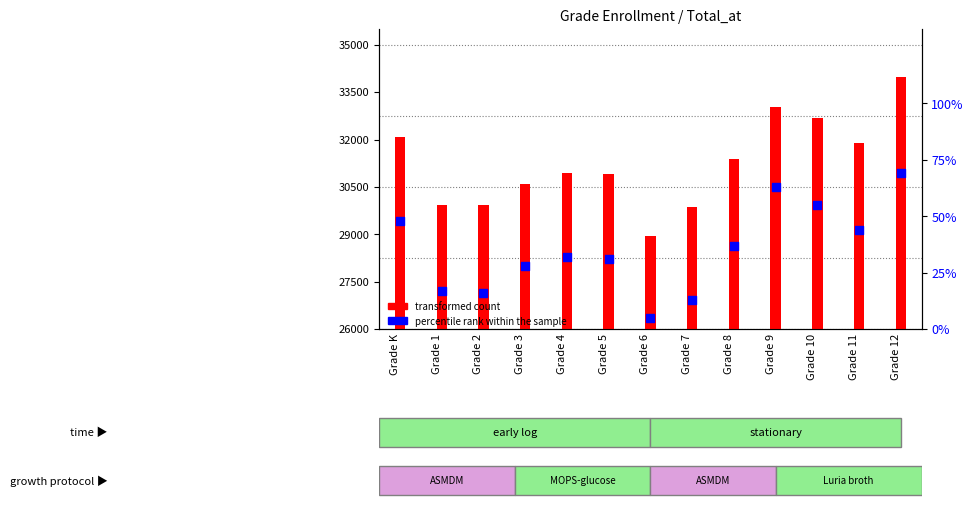

What are all the series names shown in the legend?

transformed count, percentile rank within the sample